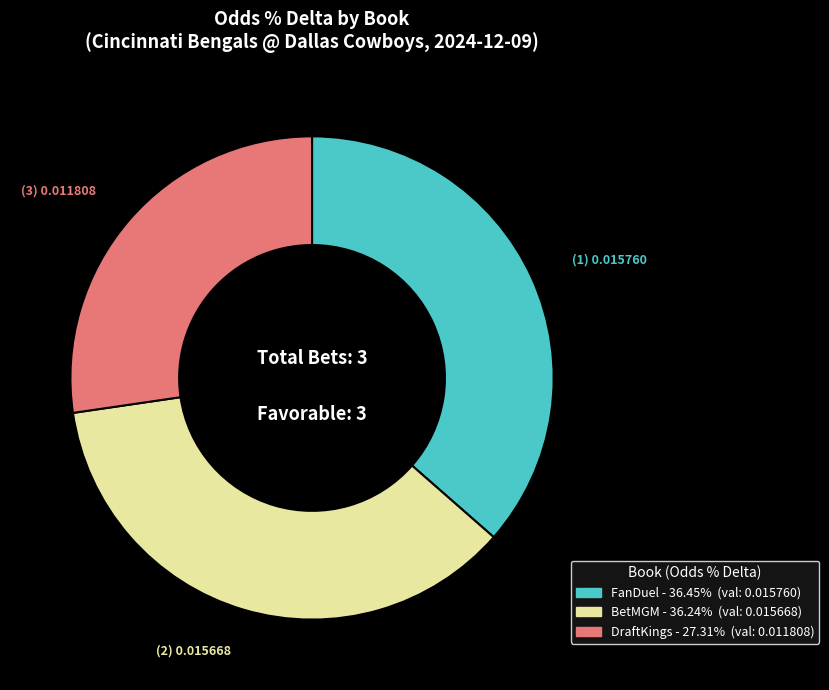

What is the smallest slice in the pie chart?

DraftKings